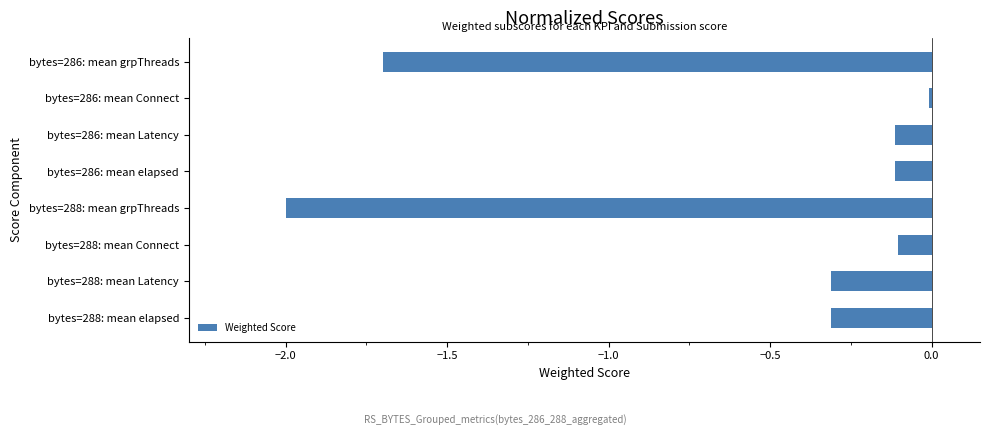

Which label corresponds to the largest value in the chart?

bytes=286: mean Connect